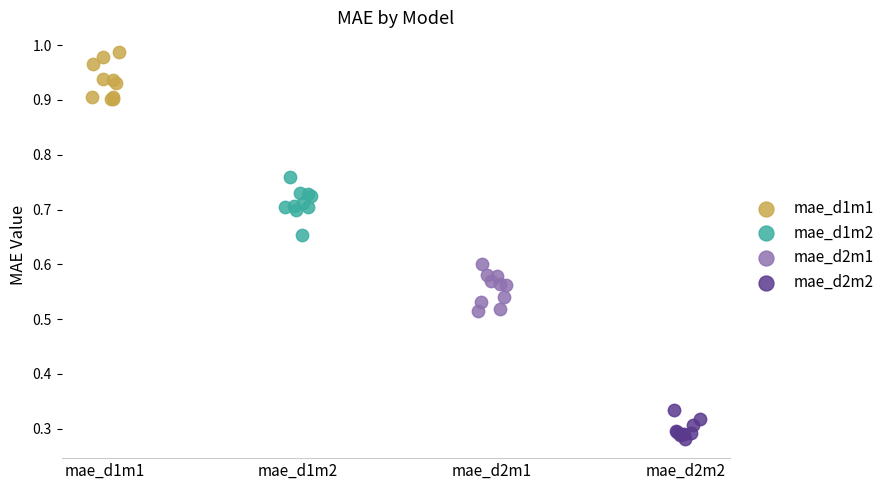

Which series has the largest Y range (max minus min)?

mae_d1m2